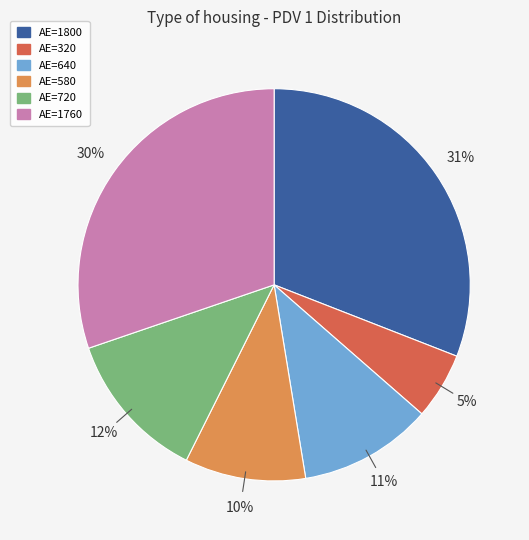

Between AE=1760 and AE=320, which is larger?

AE=1760